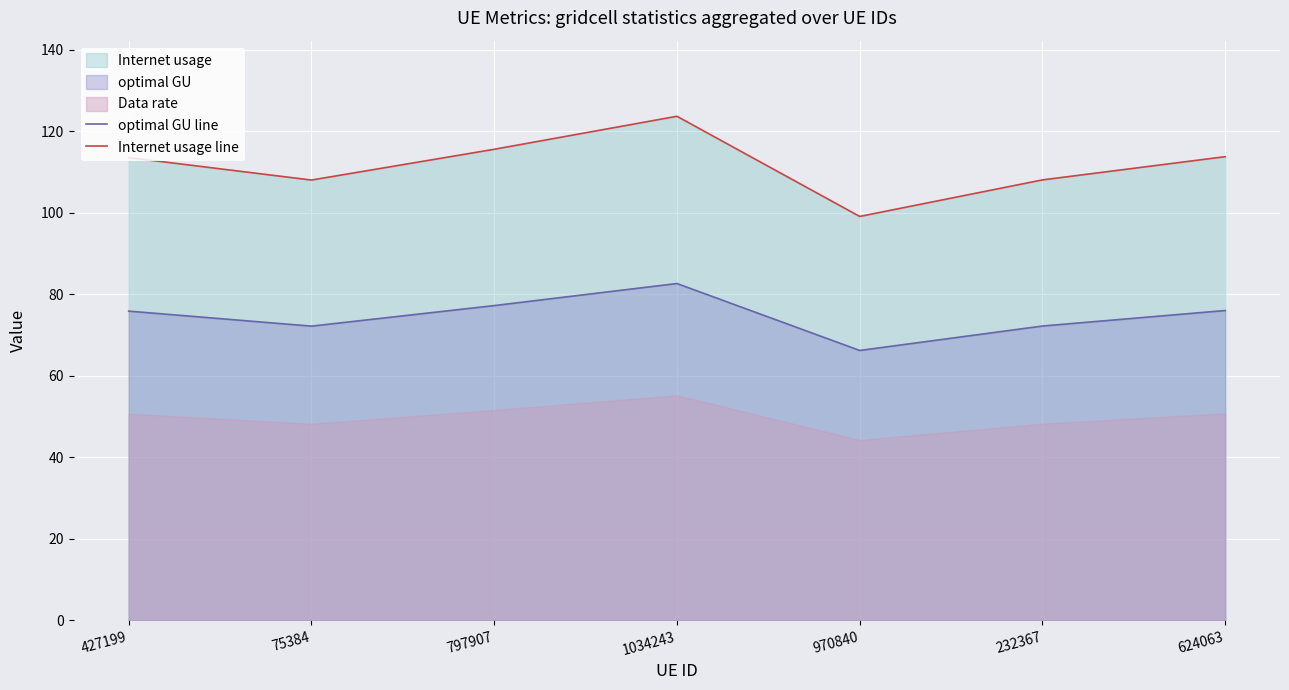

The Internet usage line series shows 155.5 at 797907. True or false?

False